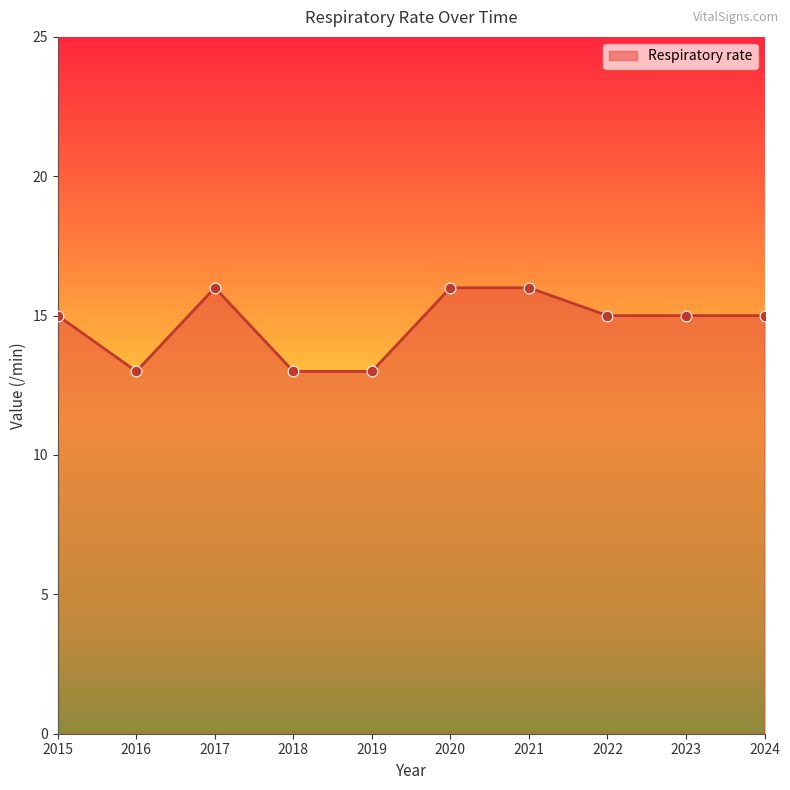

Which has a higher value, 2016 or 2020?

2020